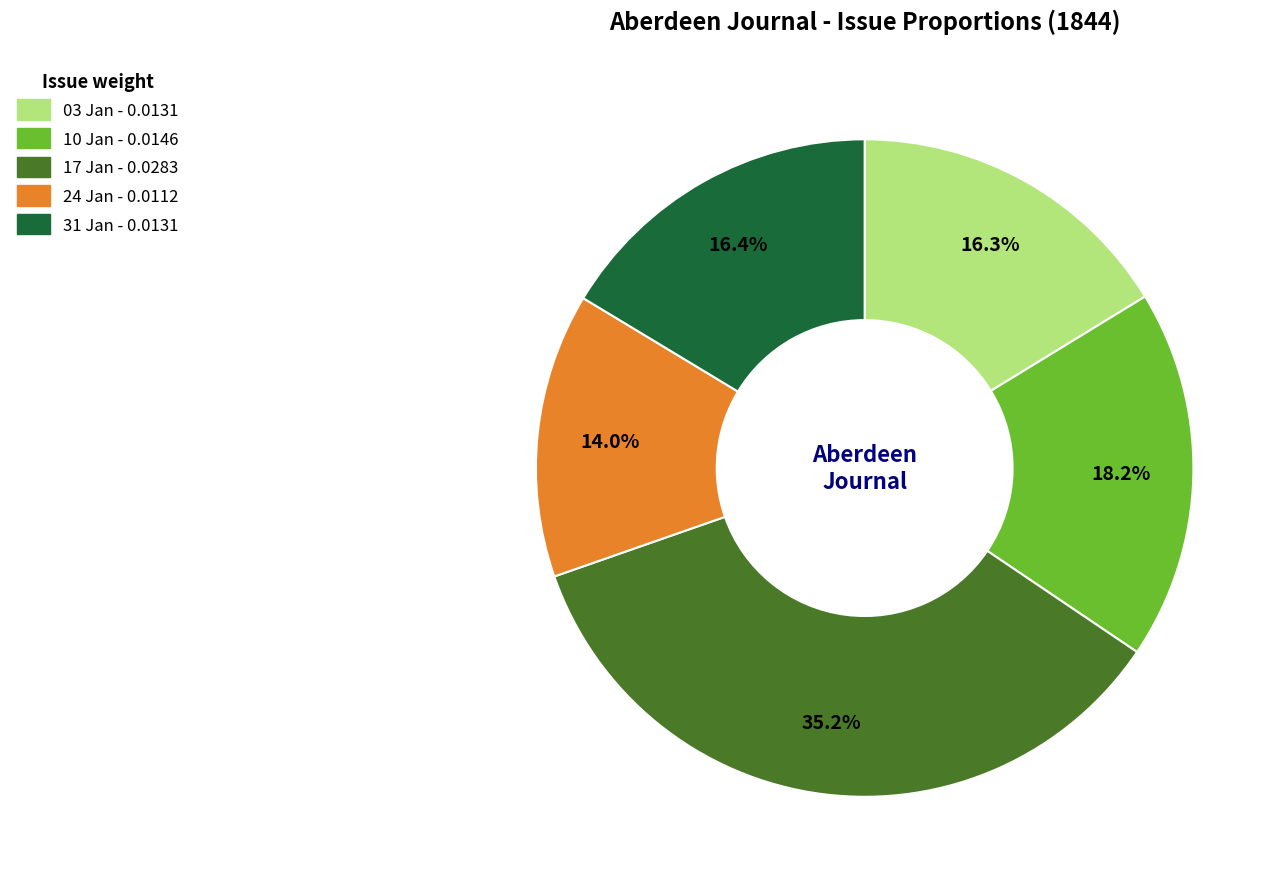

Is there a majority slice in this chart?

No